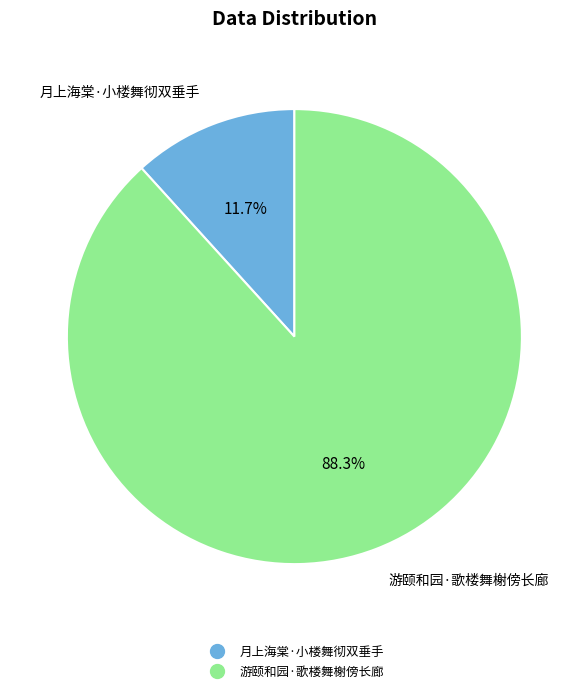

Which slice is the smallest?

月上海棠·小楼舞彻双垂手